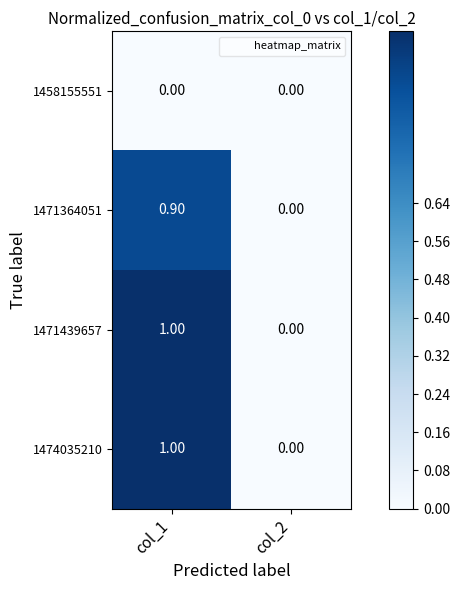

What is the spread (max minus min) of values at col_1?

1.0